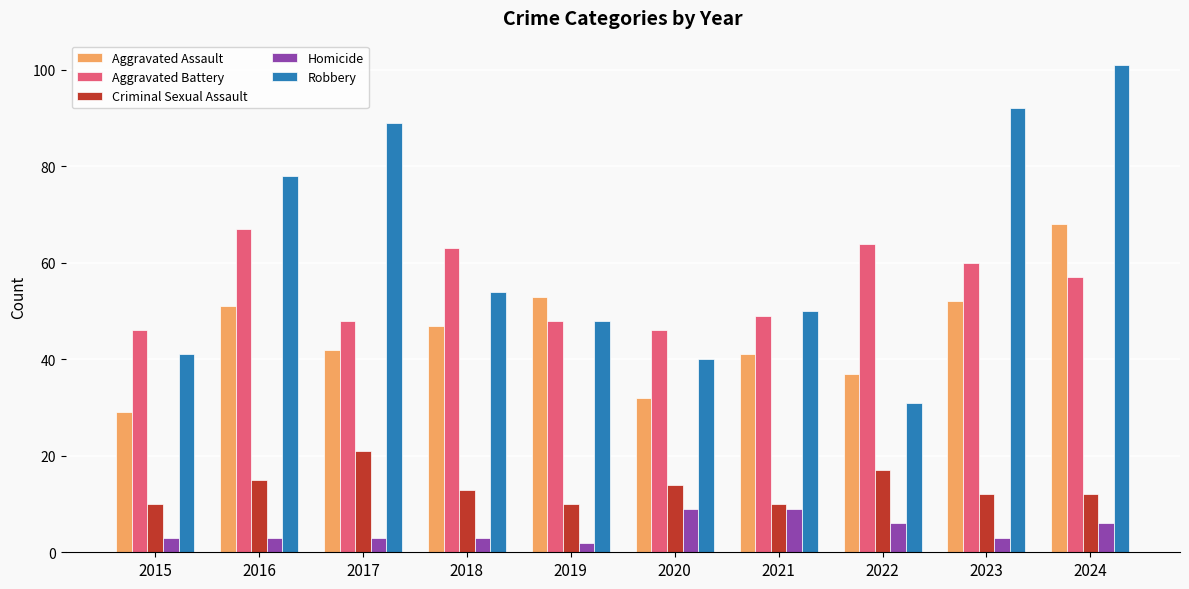

How many bars are there in total?

50